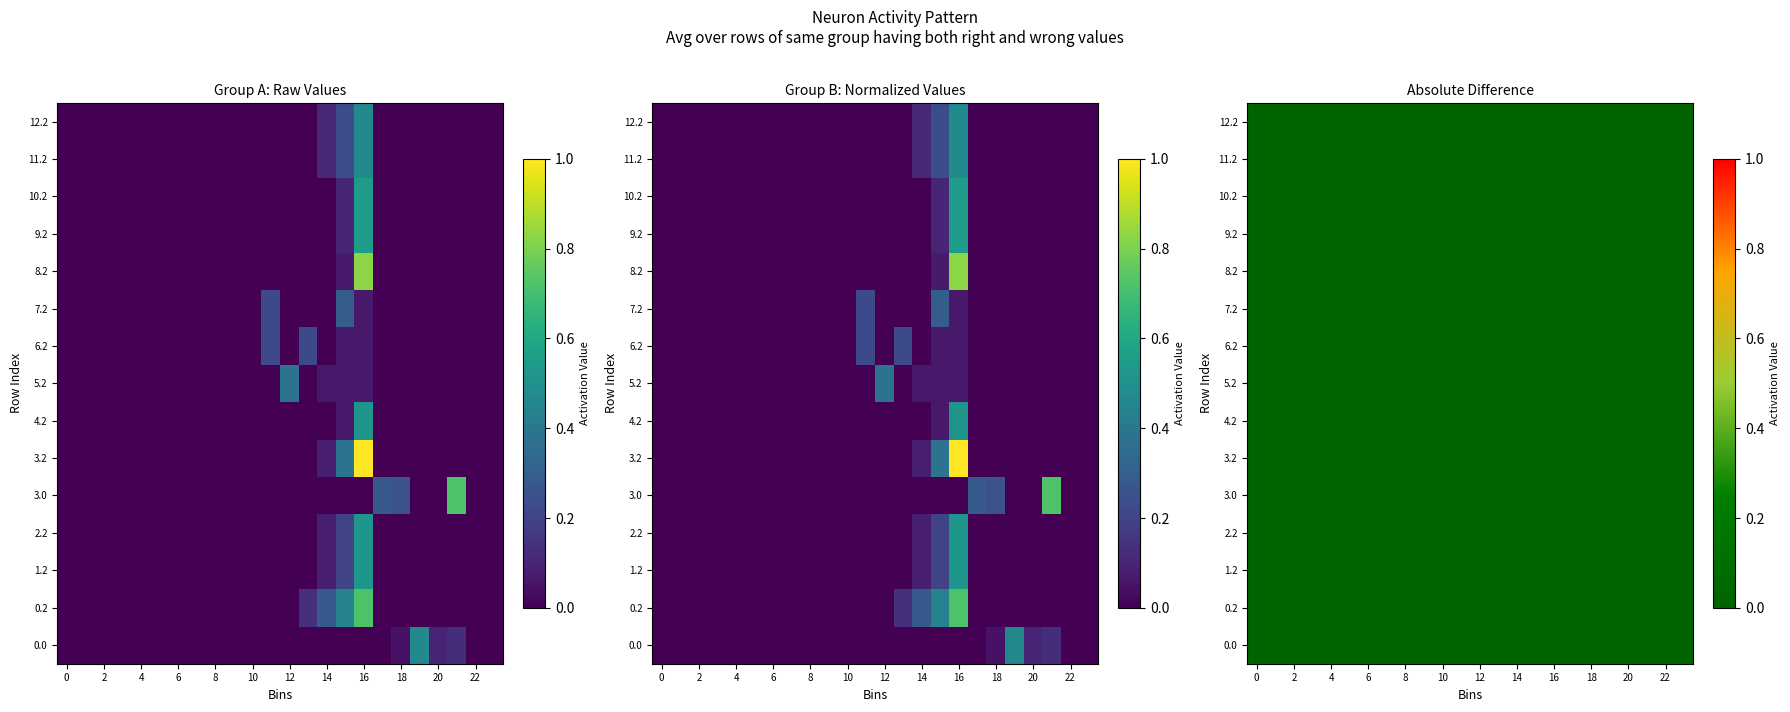

Which series has the largest range (max minus min)?

3.2